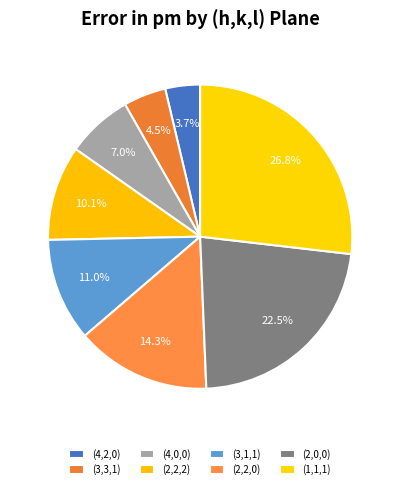

Count the number of slices in the pie.

8